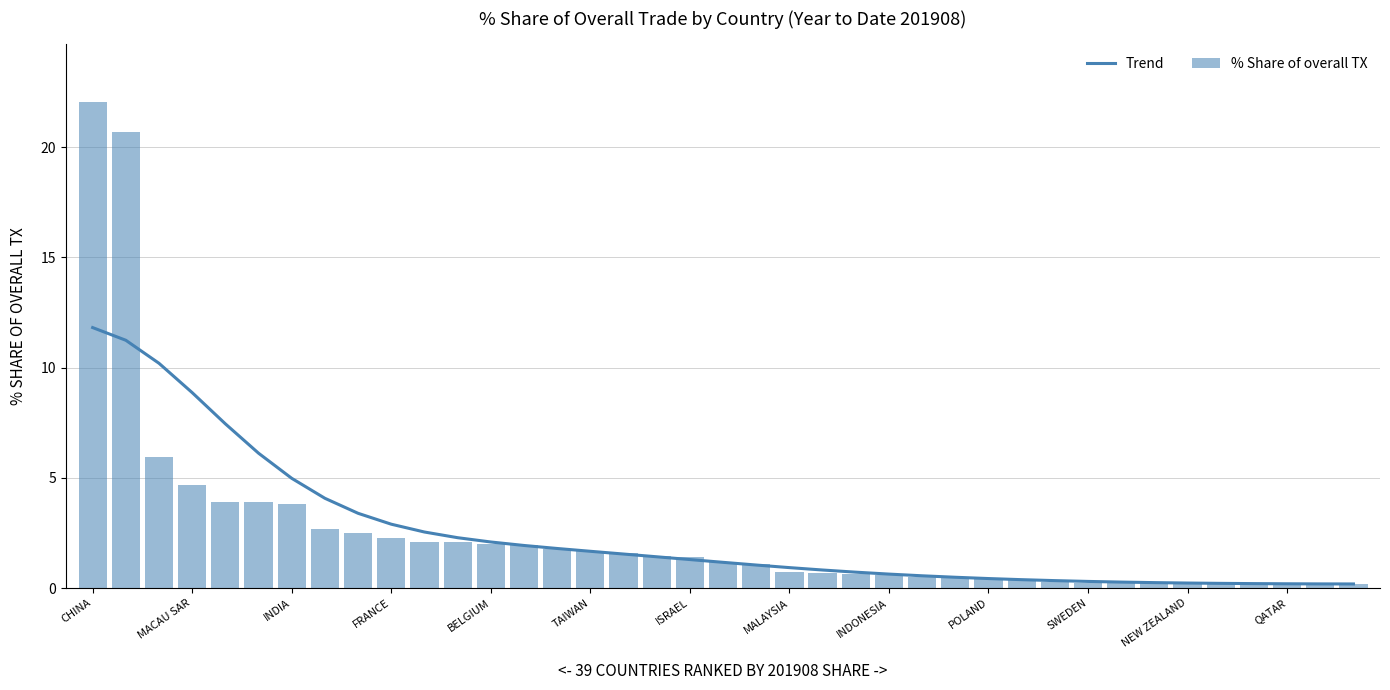

How many categories are shown in the chart?

39